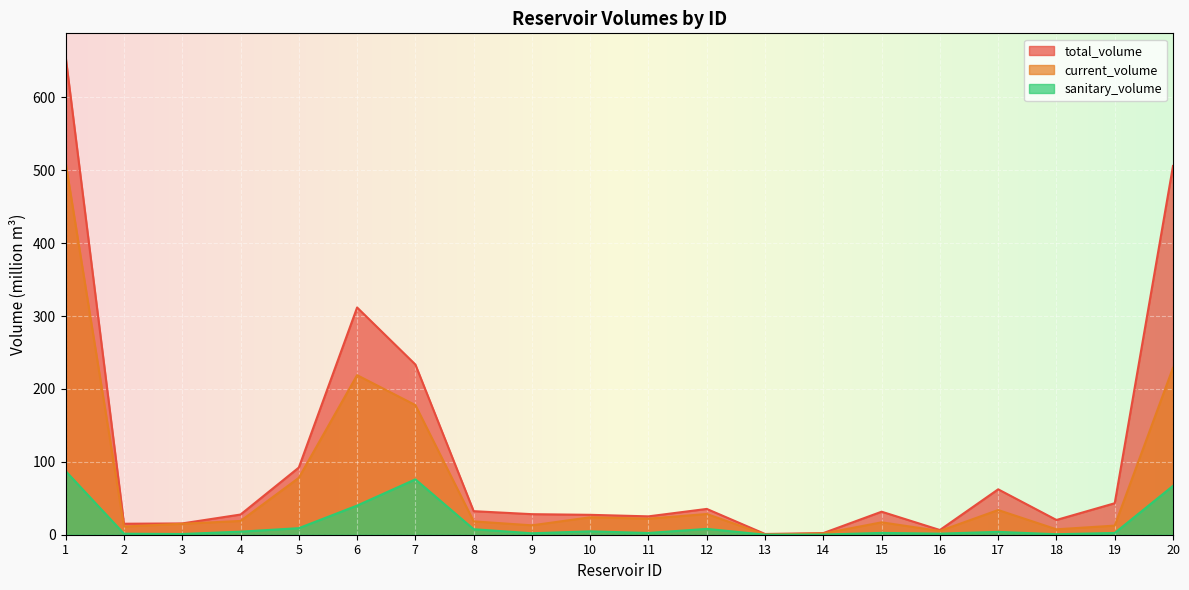

What is the sum of all total_volume values?

2172.6